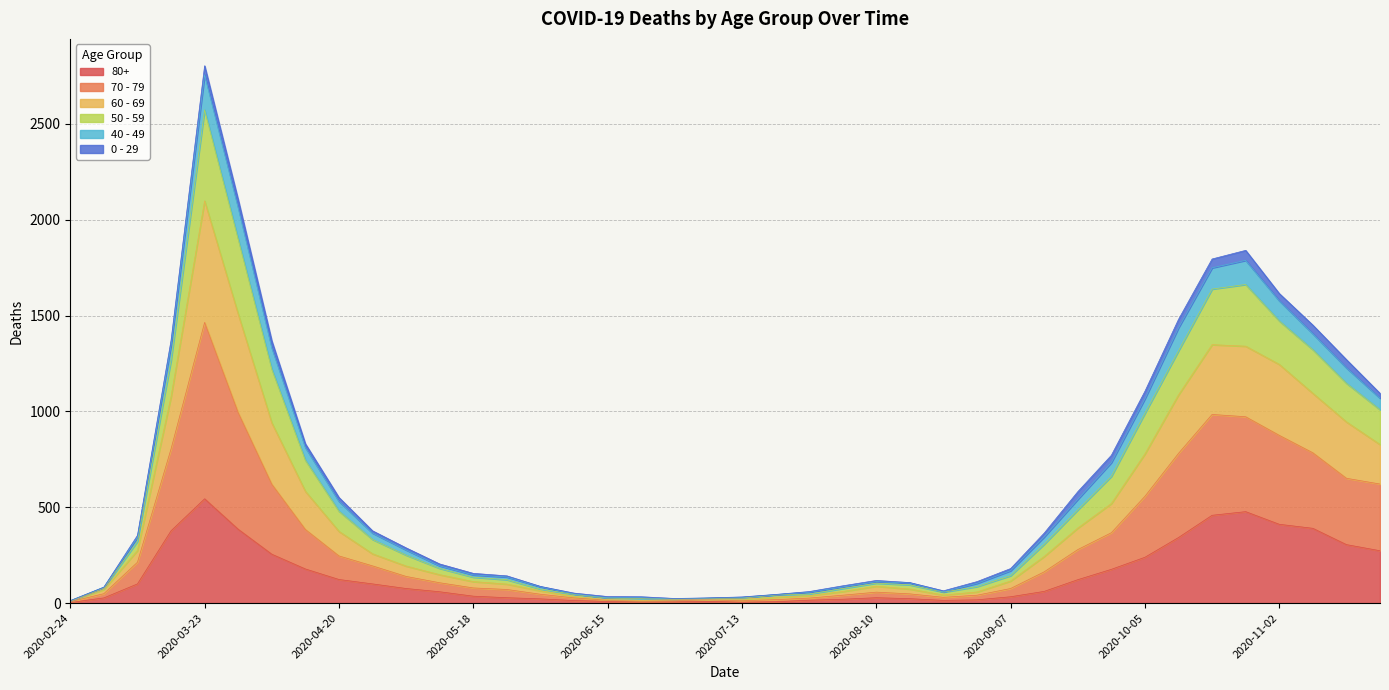

At which category is the sum across all series the highest?

2020-03-23